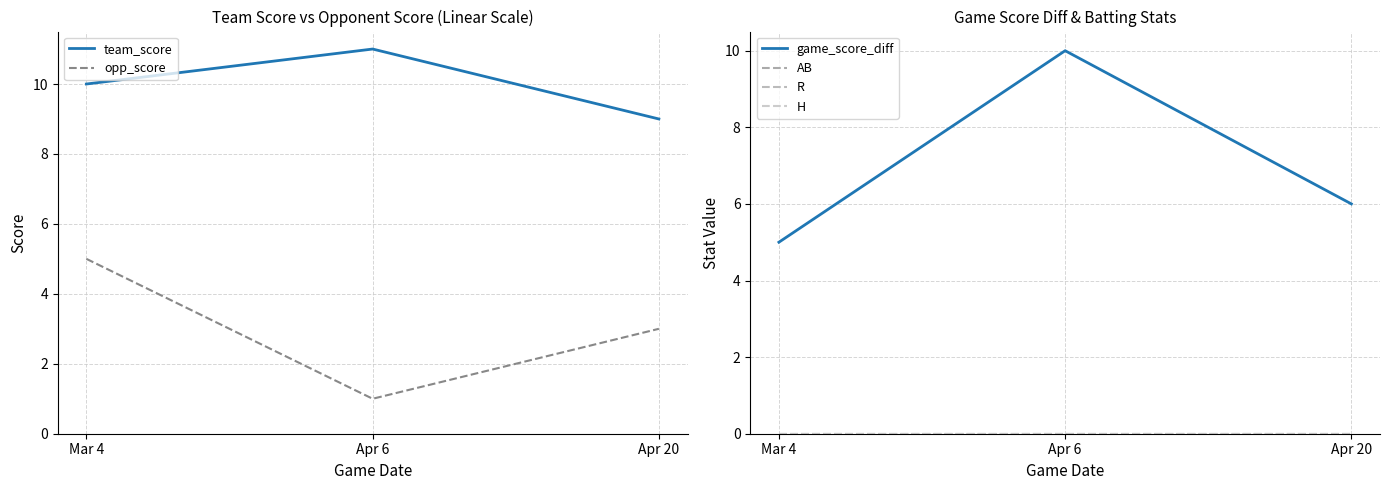

What position from the left is Apr 20?

3